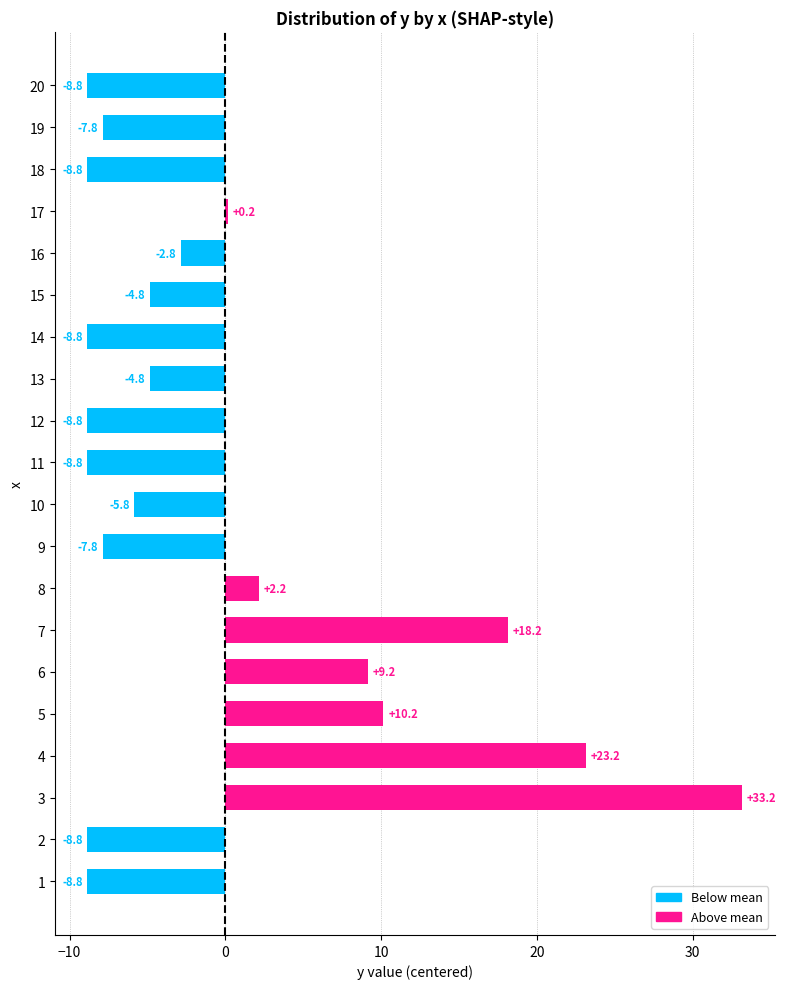

Between 16 and 7, which is larger?

7